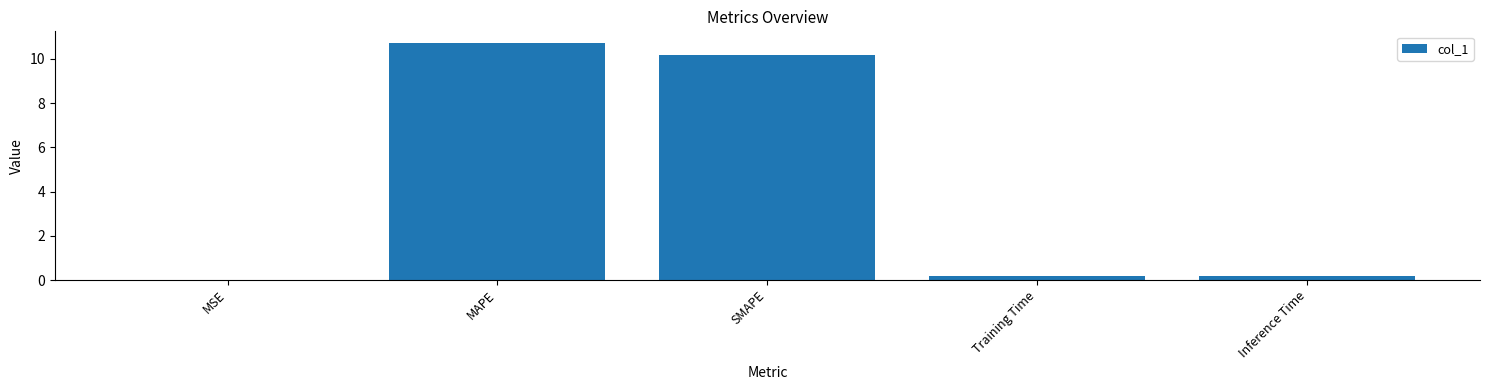

True or false: the data shows 10.7 at MAPE.

True